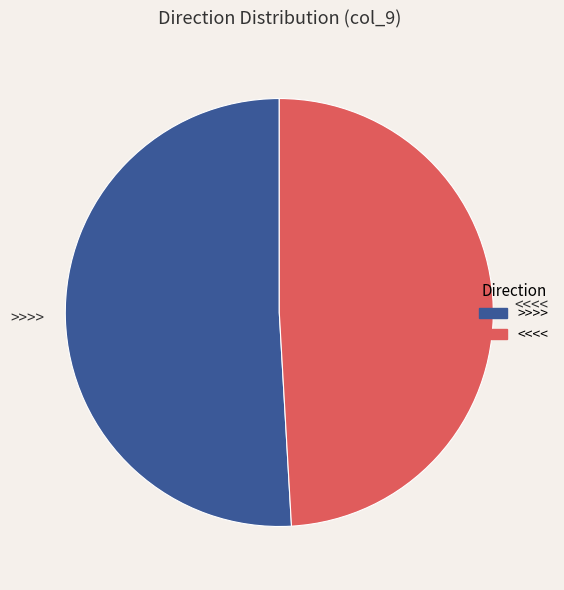

Is the sum of <<<< and >>>> greater than half?

Yes